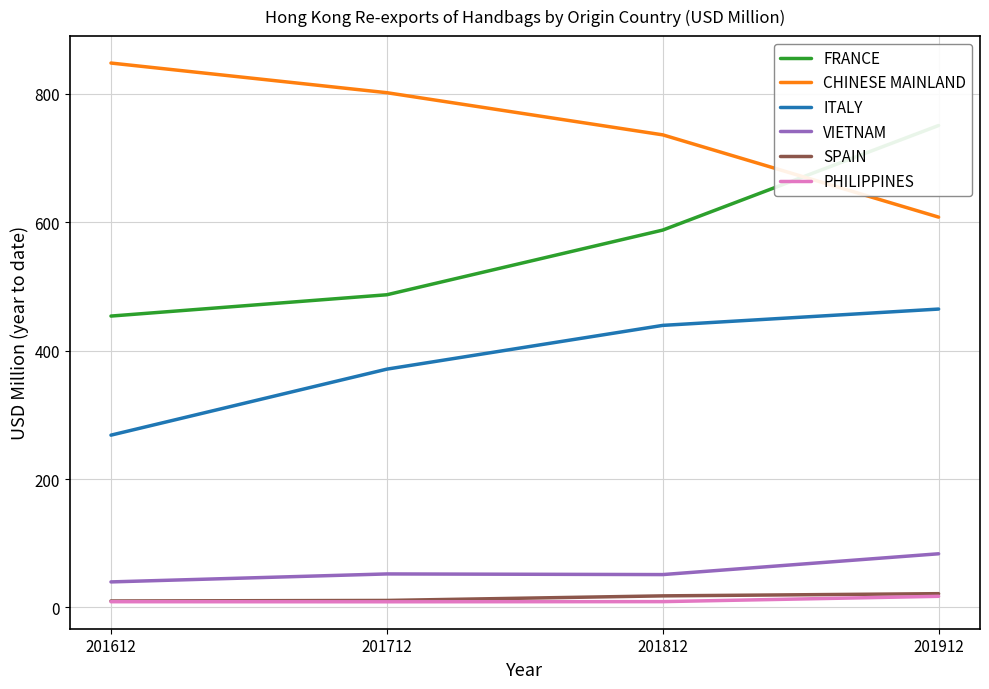

The FRANCE series shows 1025.1 at 201812. True or false?

False